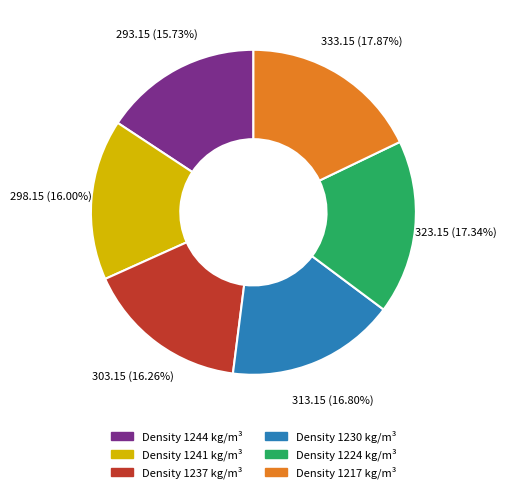

Is there any slice that represents more than half of the pie?

No